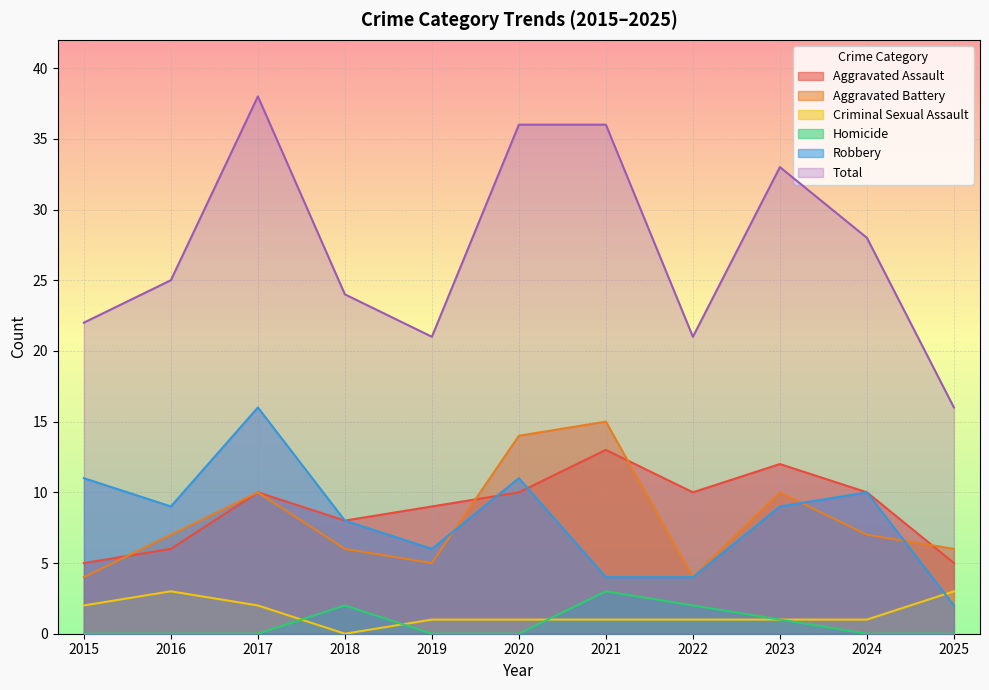

Reading left to right, list all the values displayed in this chart.

Aggravated Assault: 2015=5	2016=6	2017=10	2018=8	2019=9	2020=10	2021=13	2022=10	2023=12	2024=10	2025=5
Aggravated Battery: 2015=4	2016=7	2017=10	2018=6	2019=5	2020=14	2021=15	2022=4	2023=10	2024=7	2025=6
Criminal Sexual Assault: 2015=2	2016=3	2017=2	2018=0	2019=1	2020=1	2021=1	2022=1	2023=1	2024=1	2025=3
Homicide: 2015=0	2016=0	2017=0	2018=2	2019=0	2020=0	2021=3	2022=2	2023=1	2024=0	2025=0
Robbery: 2015=11	2016=9	2017=16	2018=8	2019=6	2020=11	2021=4	2022=4	2023=9	2024=10	2025=2
Total: 2015=22	2016=25	2017=38	2018=24	2019=21	2020=36	2021=36	2022=21	2023=33	2024=28	2025=16